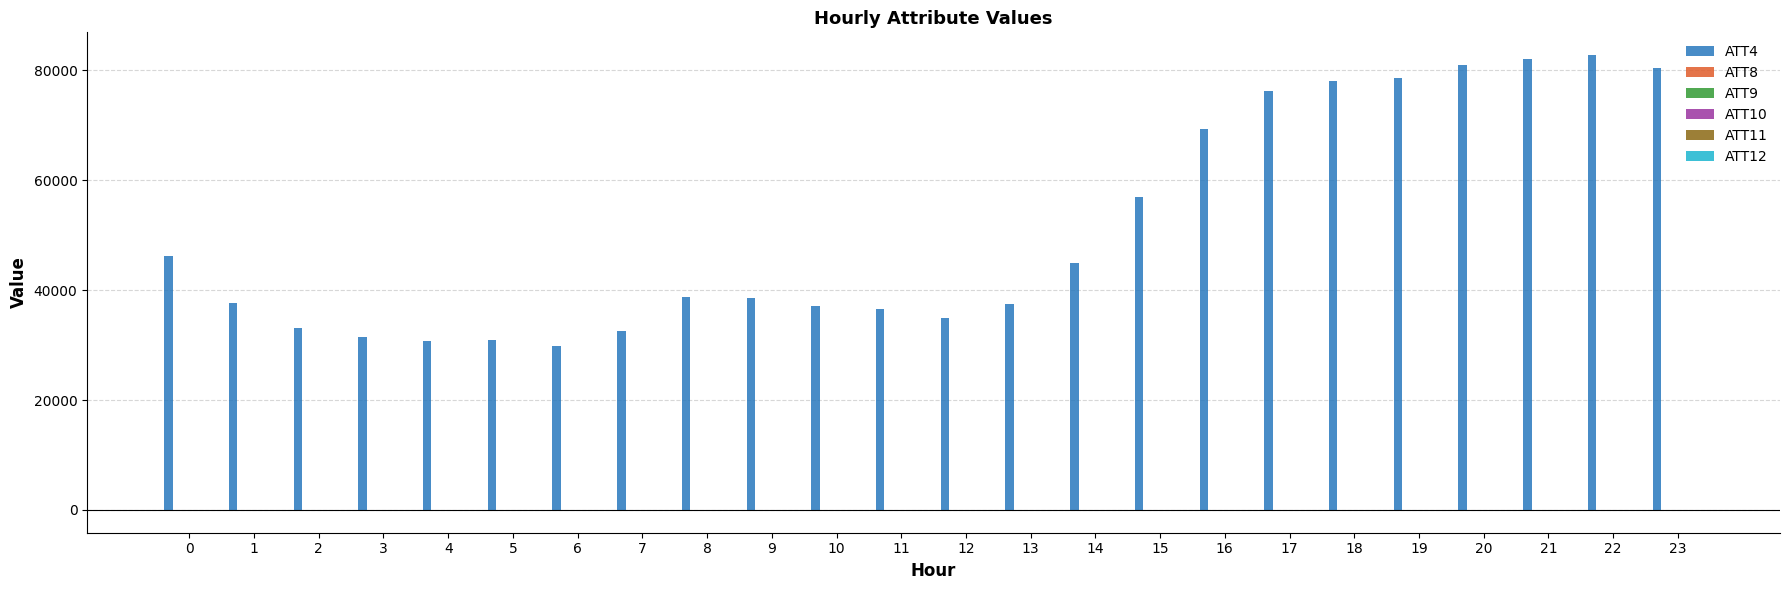

Which series has the largest total across all categories?

ATT4